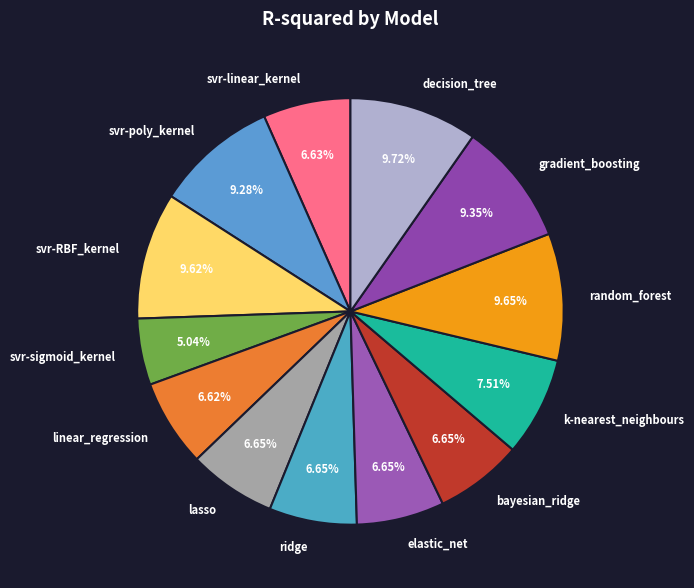

Which has a higher value, gradient_boosting or elastic_net?

gradient_boosting